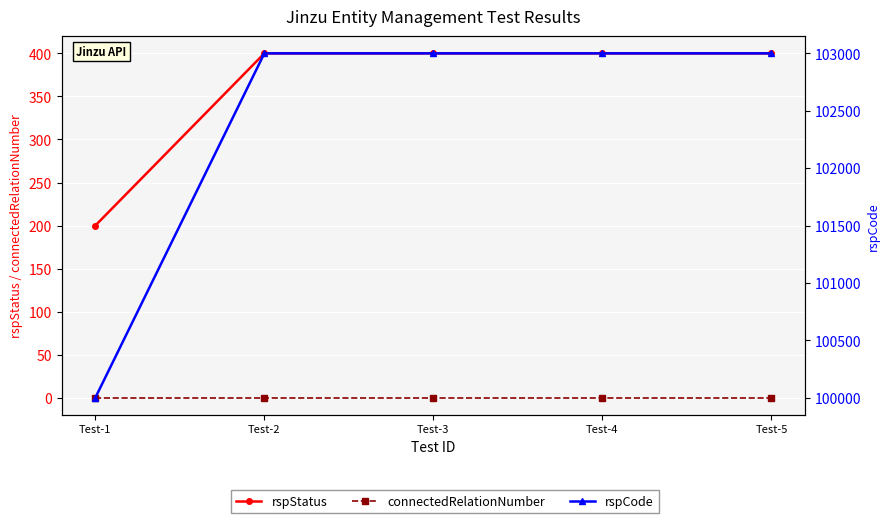

What is the value of the rspCode point at the 2nd from the left?

103000